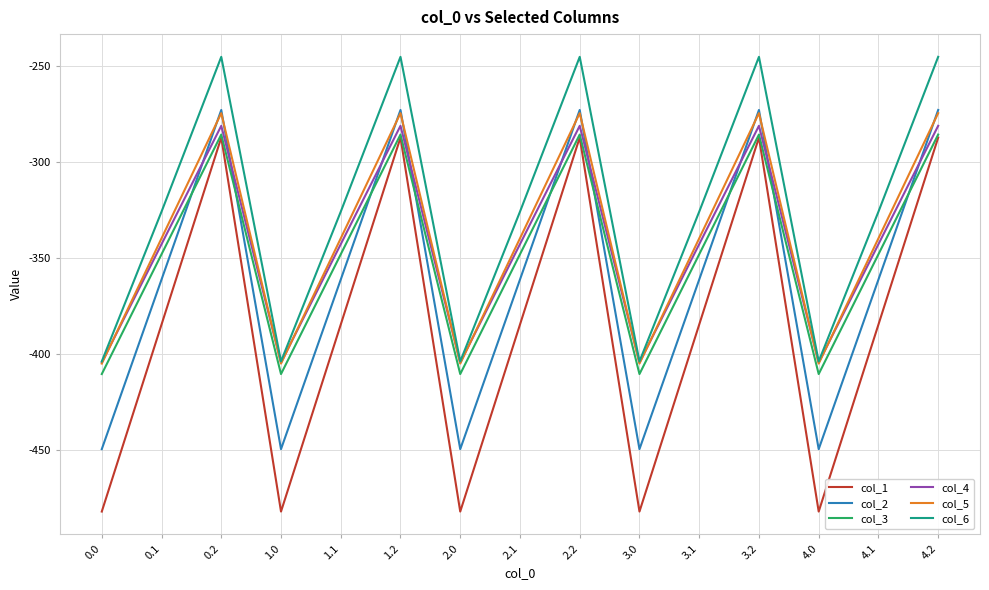

What is the total value across all series at 0.1?

-2101.6